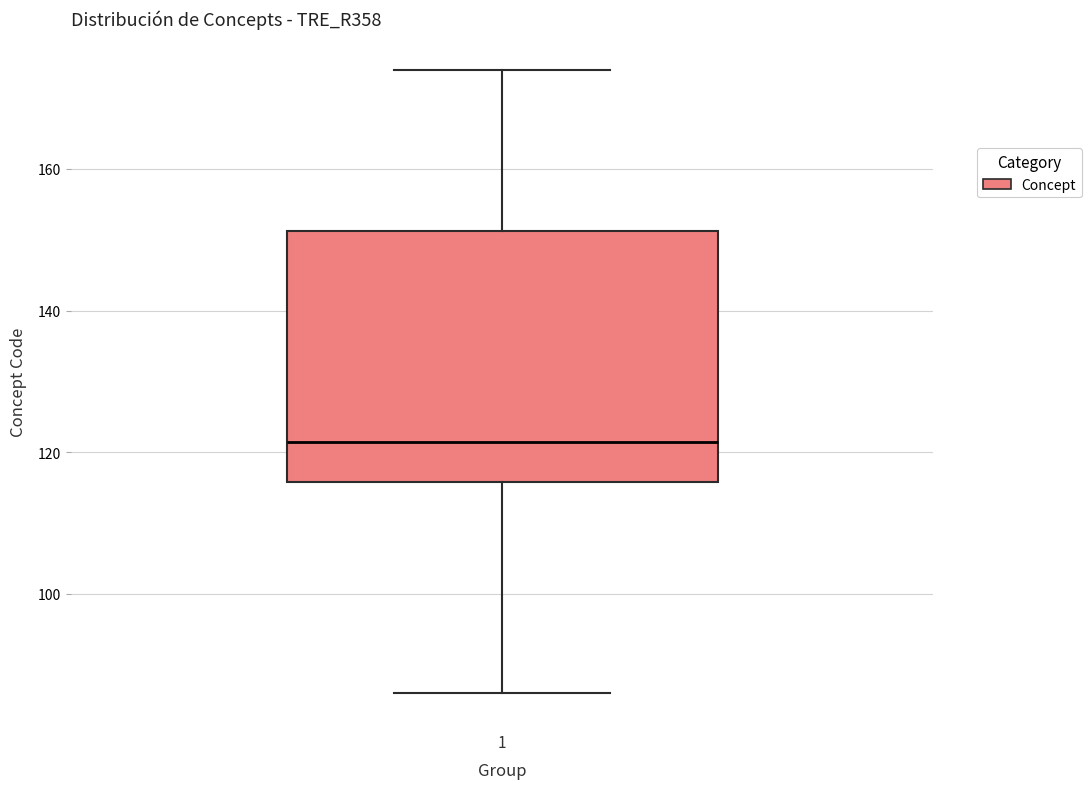

Transcribe this box plot: give where the median line is, the range the box spans, and where the two whiskers end, as read against the y-axis. The values are not printed on the chart, so give them approximately, as read against the axis.

median 122, box 116 to 152, whiskers 86 to 174